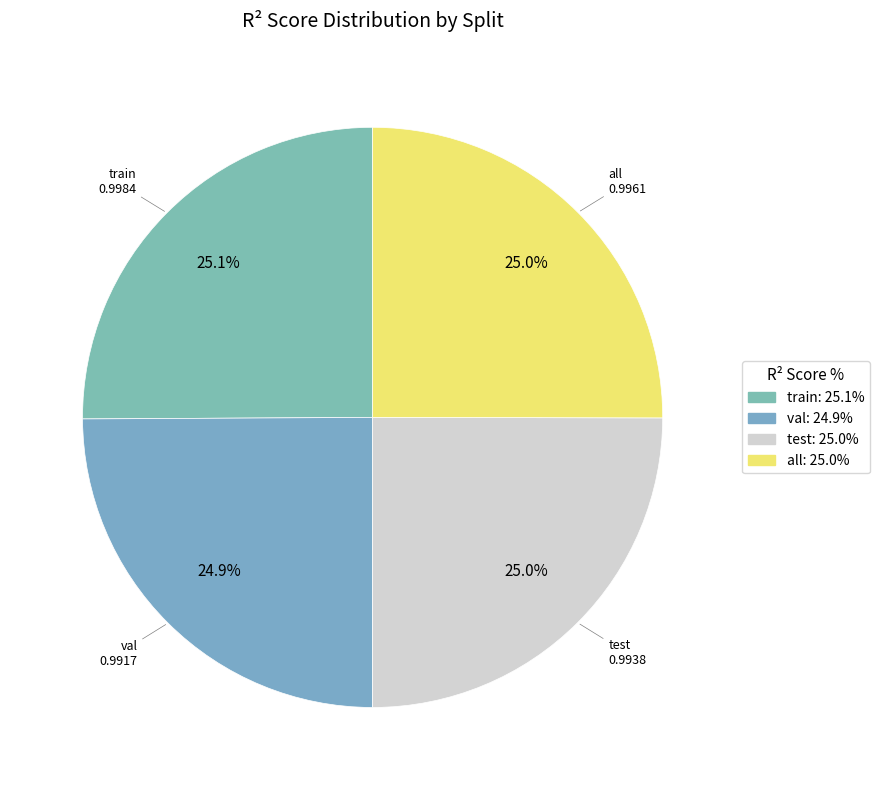

The val slice represents 19% of the pie. True or false?

False